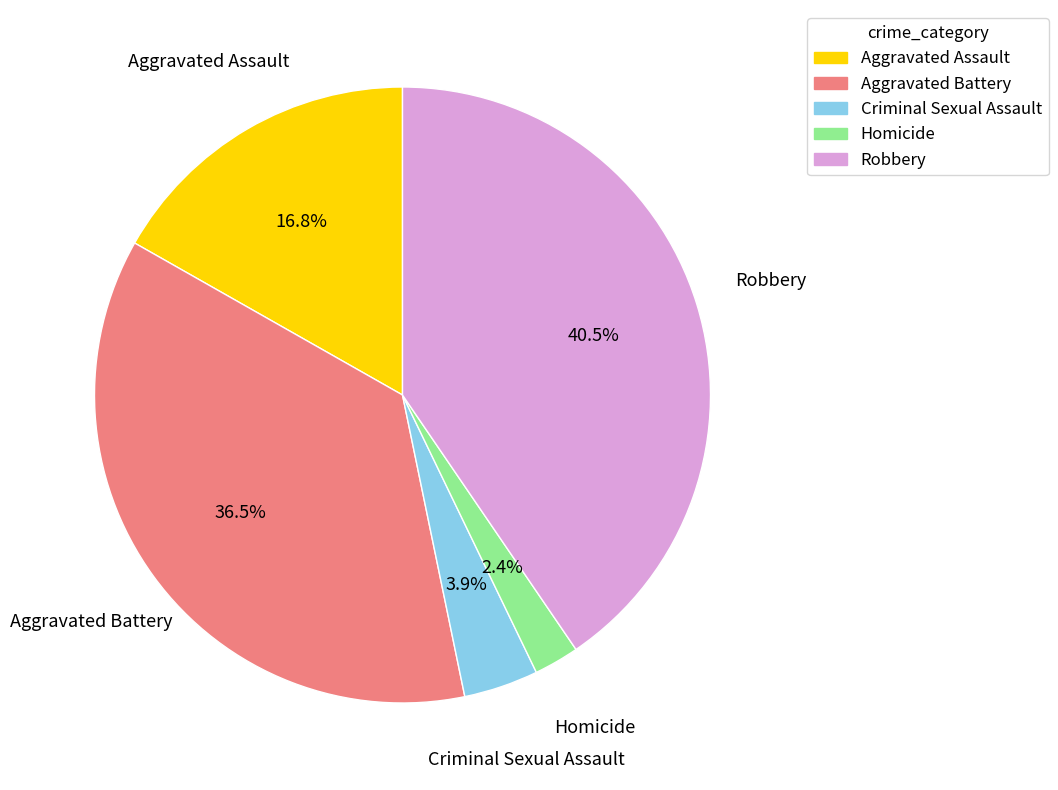

What percentage is NOT represented by Aggravated Battery?

63.5%